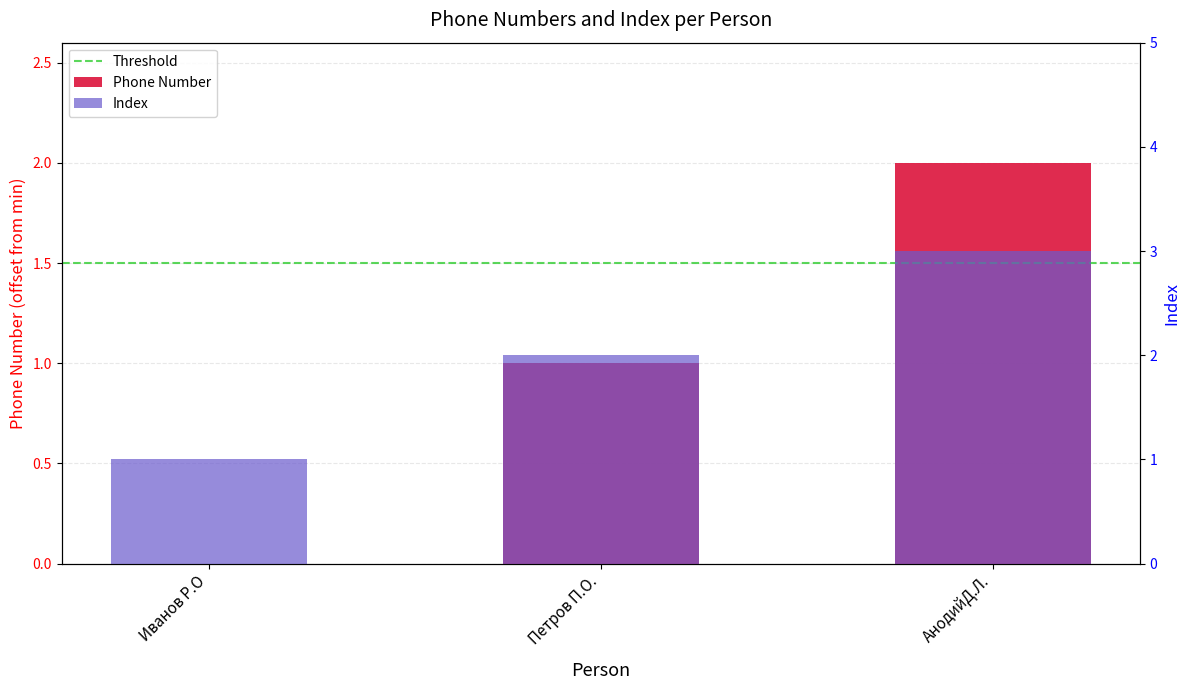

Where does the data first go above 1?

АнодийД.Л.